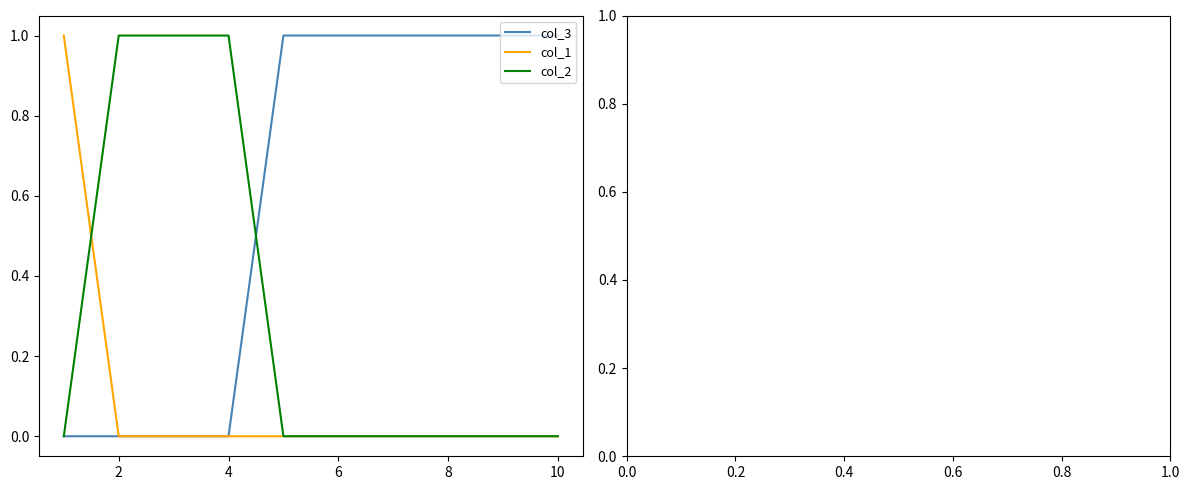

How many categories are shown in the chart?

10